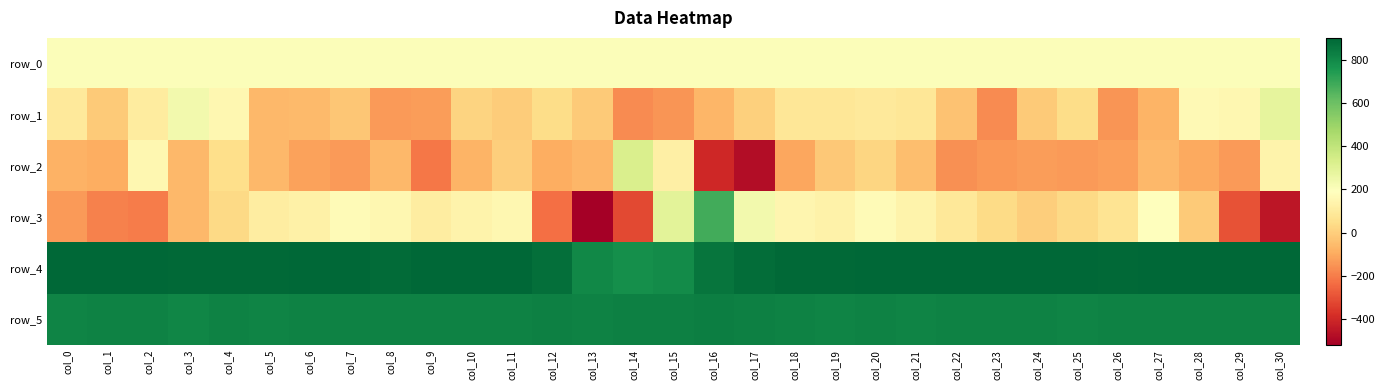

List the labels in order of row_0 value, largest first.

col_30, col_29, col_28, col_27, col_26, col_25, col_24, col_23, col_22, col_21, col_20, col_19, col_18, col_17, col_16, col_15, col_14, col_13, col_12, col_11, col_10, col_9, col_8, col_7, col_6, col_5, col_4, col_3, col_2, col_1, col_0